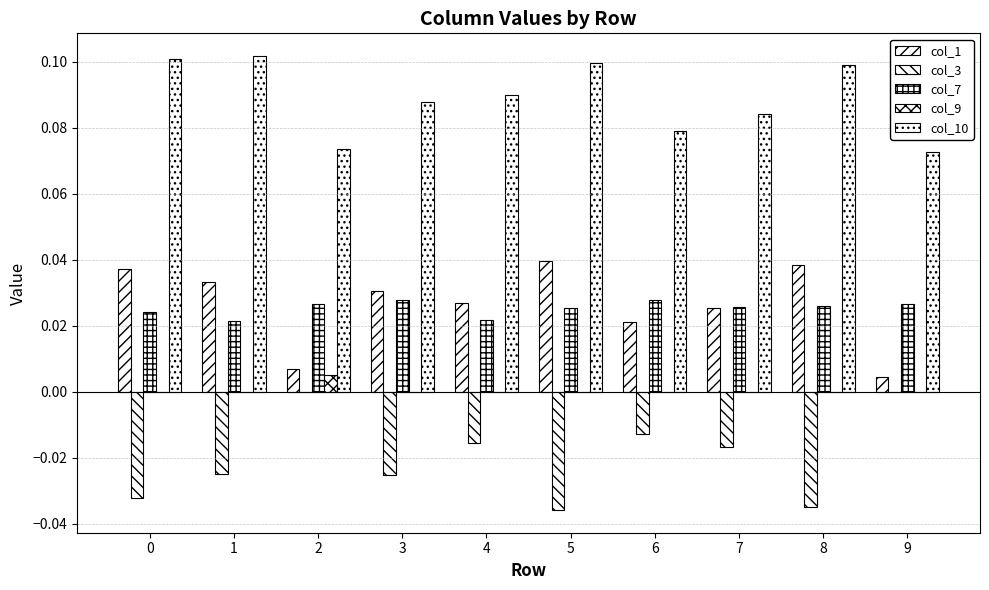

Does the chart contain stacked bars?

No